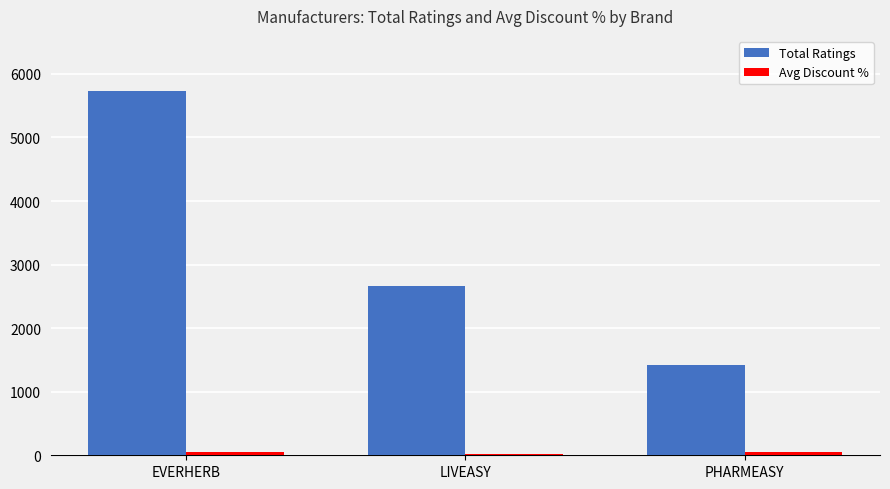

What is the maximum value for Total Ratings?

5737.0